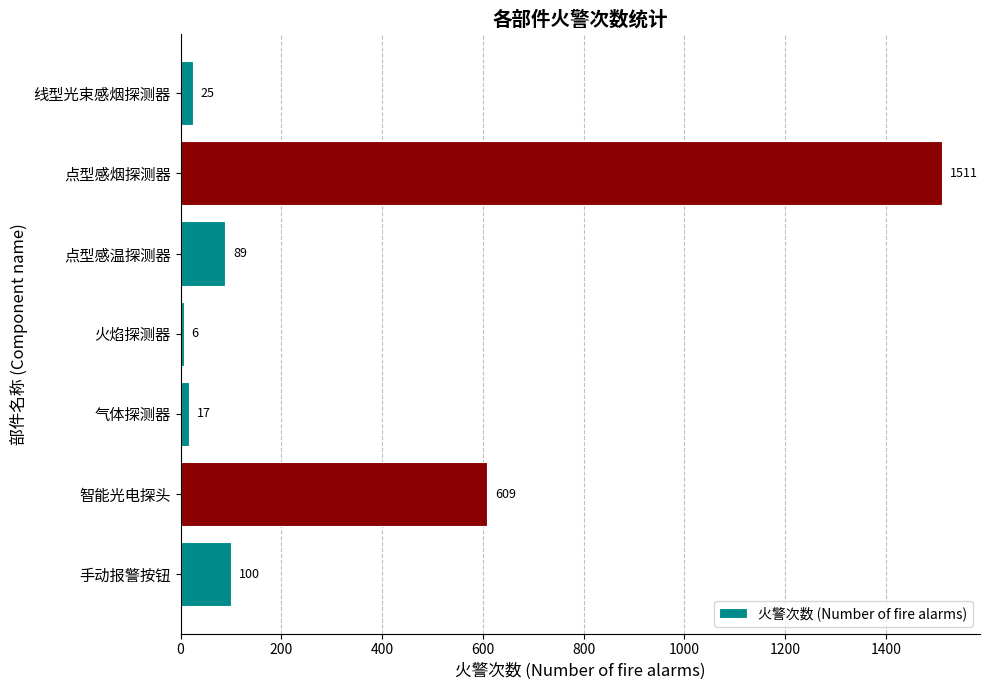

What is the greatest value displayed?

1511